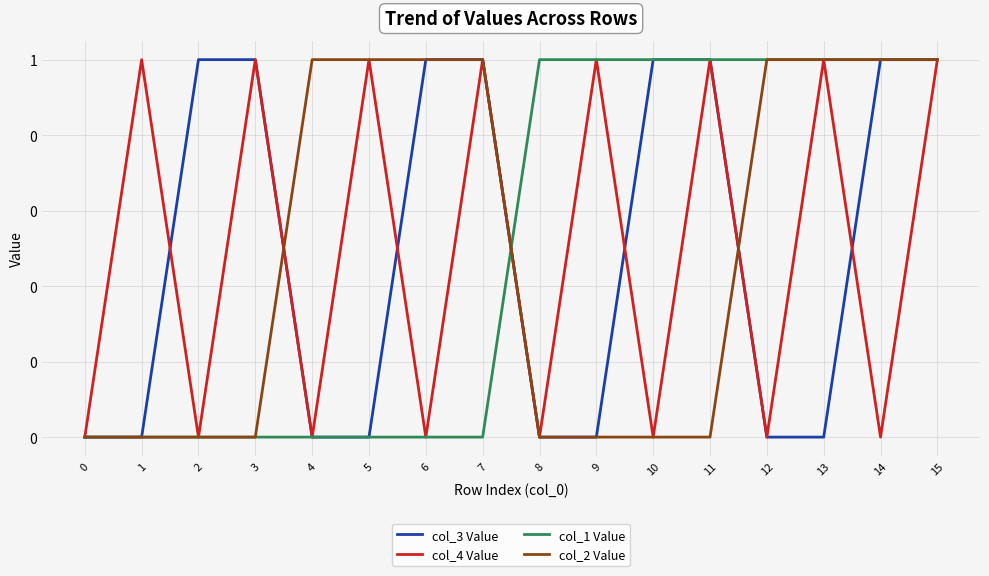

What are all the series names shown in the legend?

col_3 Value, col_4 Value, col_1 Value, col_2 Value